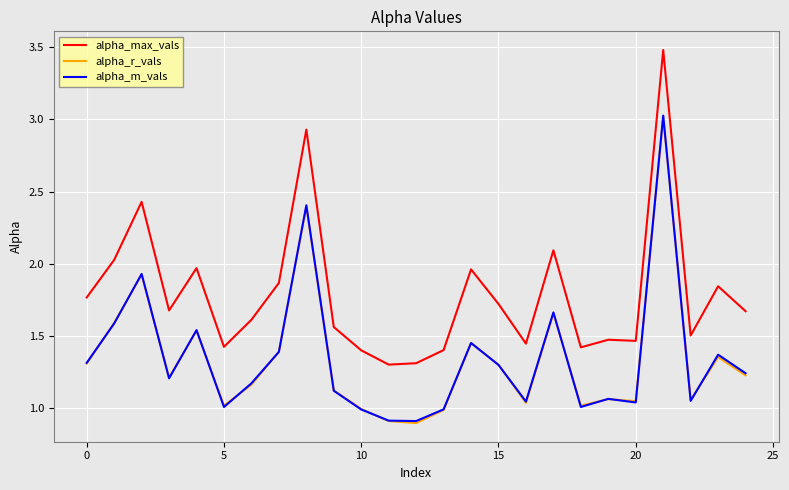

True or false: alpha_m_vals and alpha_max_vals cross at least once.

False